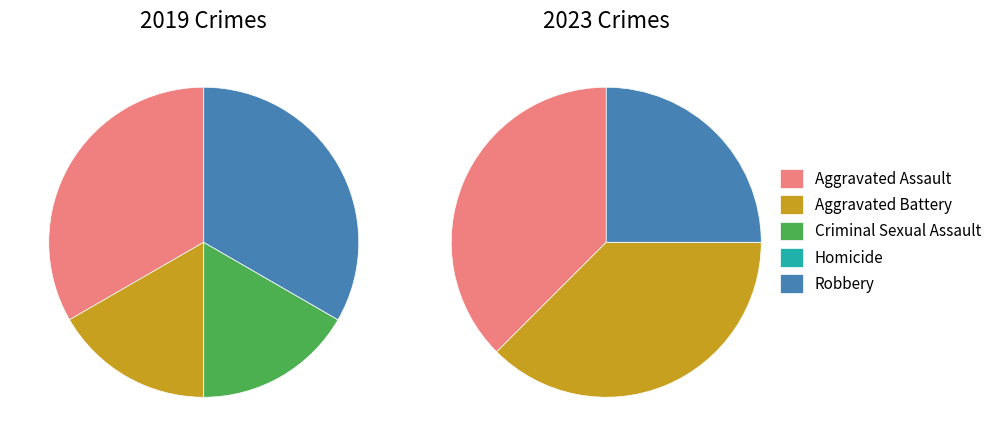

How many segments does this pie chart have?

5